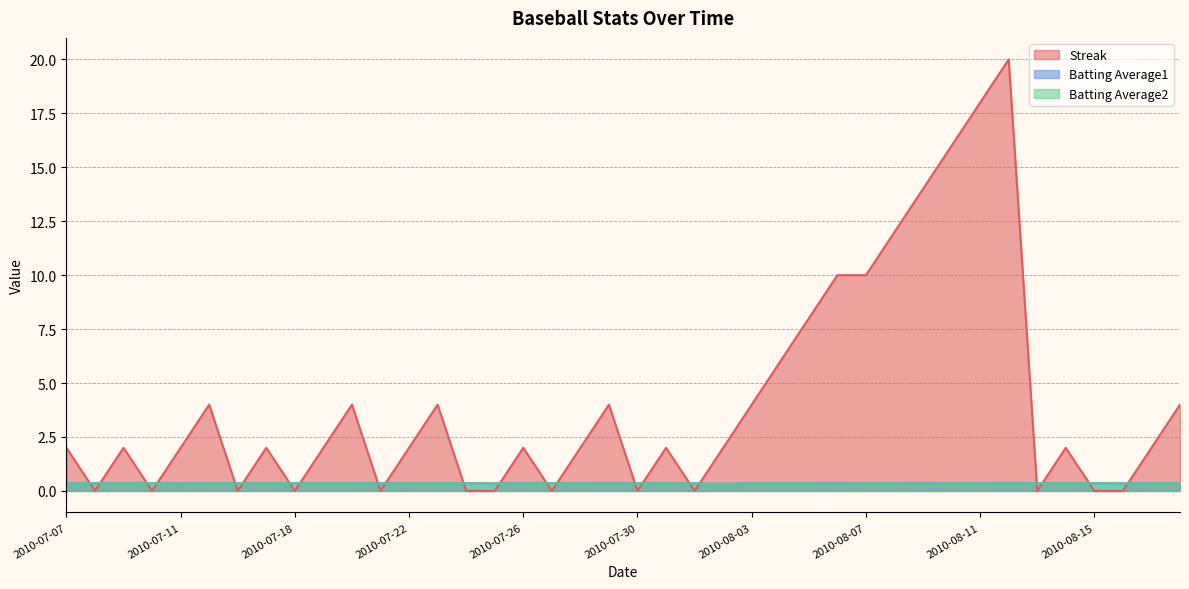

What position from the right is 2010-08-01?

18